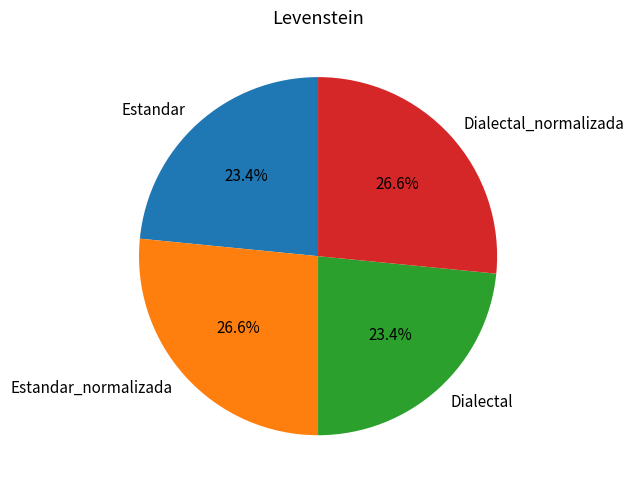

Does any single category account for the majority?

No